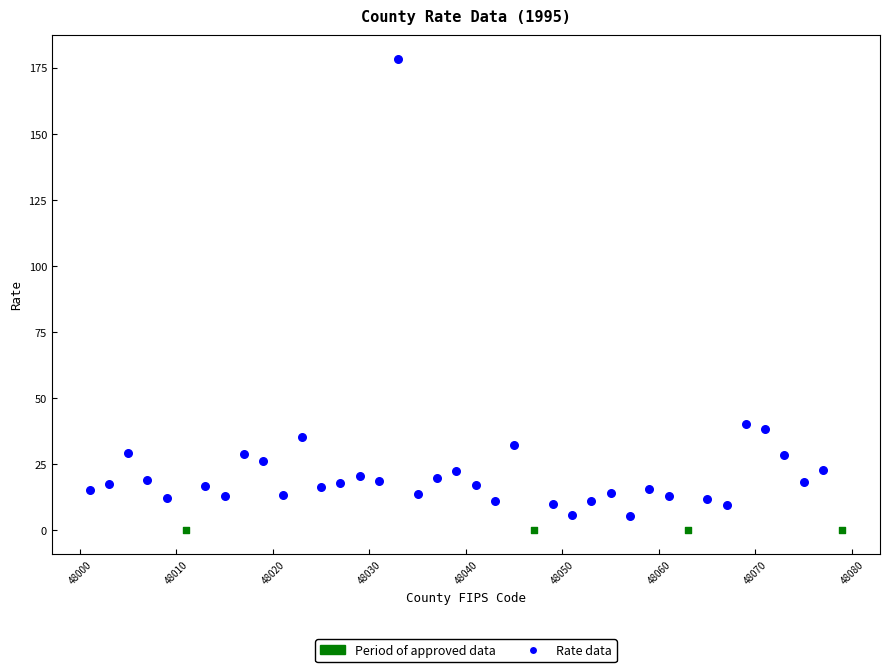

Which series reaches the maximum Y coordinate?

Rate data